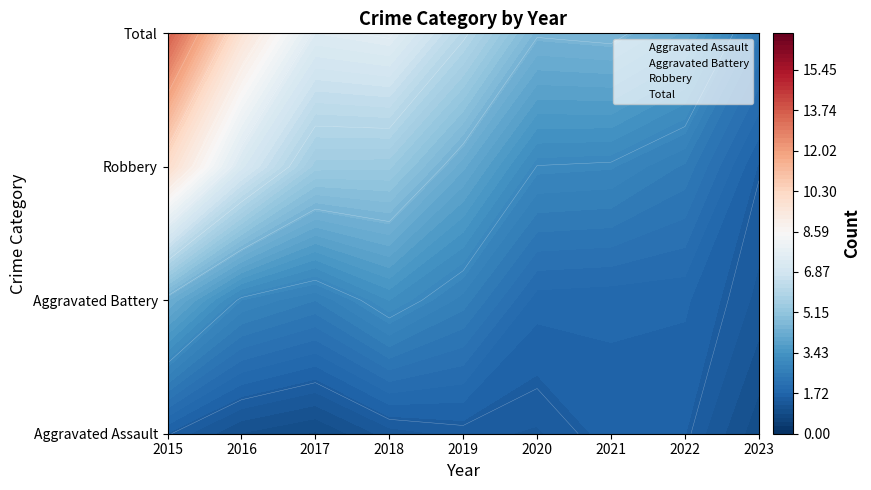

At which label is Aggravated Battery closest to 3?

2015